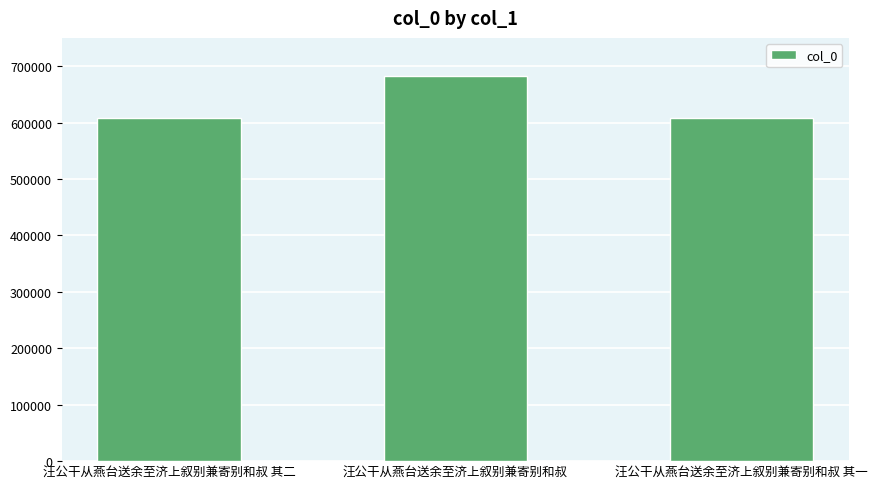

The chart shows a value of 608370 at 汪公干从燕台送余至济上叙别兼寄别和叔 其一. True or false?

True